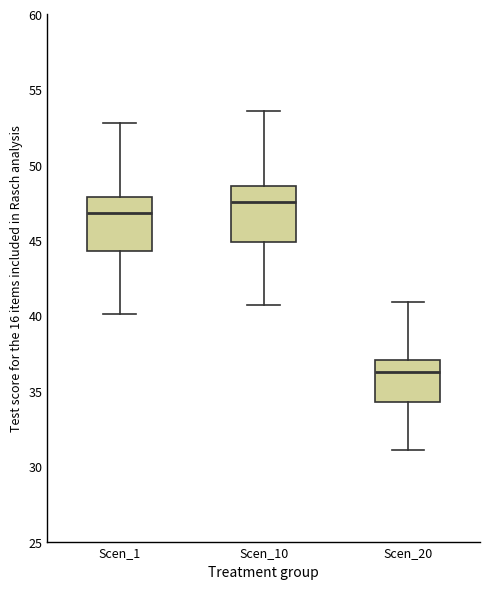

Reading left to right, read every box against the y-axis: the position of its median line, the range the box covers, and the ends of its whiskers. The values are not printed on the chart, so give them approximately, as read against the axis.

Scen_1: median 47.0, box 44.5 to 48.0, whiskers 40.0 to 53.0
Scen_10: median 47.5, box 45.0 to 48.5, whiskers 40.5 to 53.5
Scen_20: median 36.5, box 34.5 to 37.0, whiskers 31.0 to 41.0